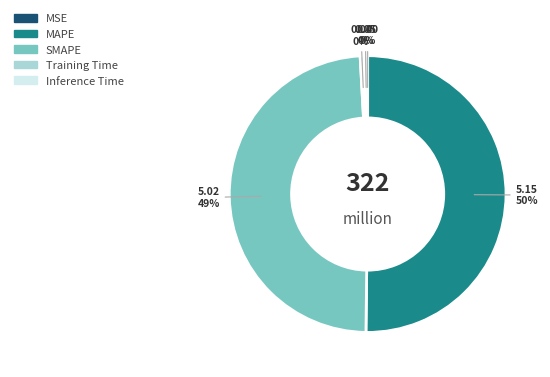

What percentage is the SMAPE slice, to the nearest percent?

49%